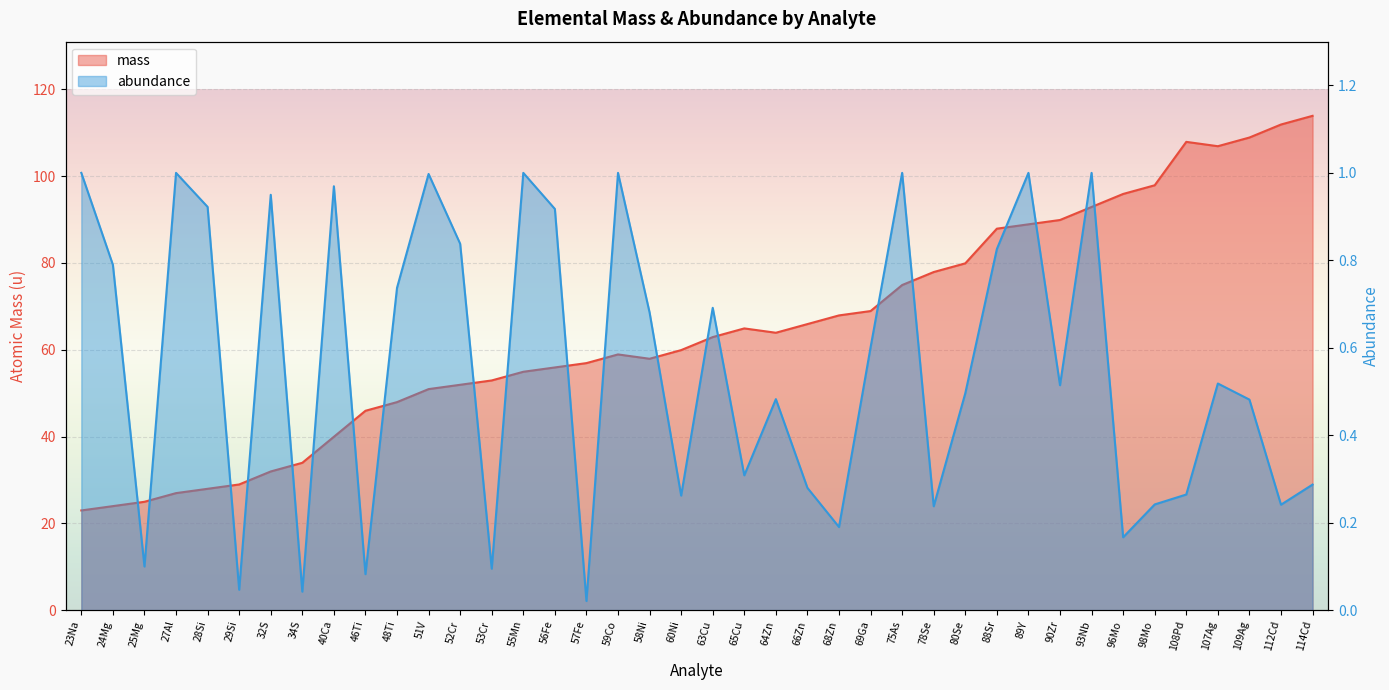

Which series has the largest total across all categories?

mass